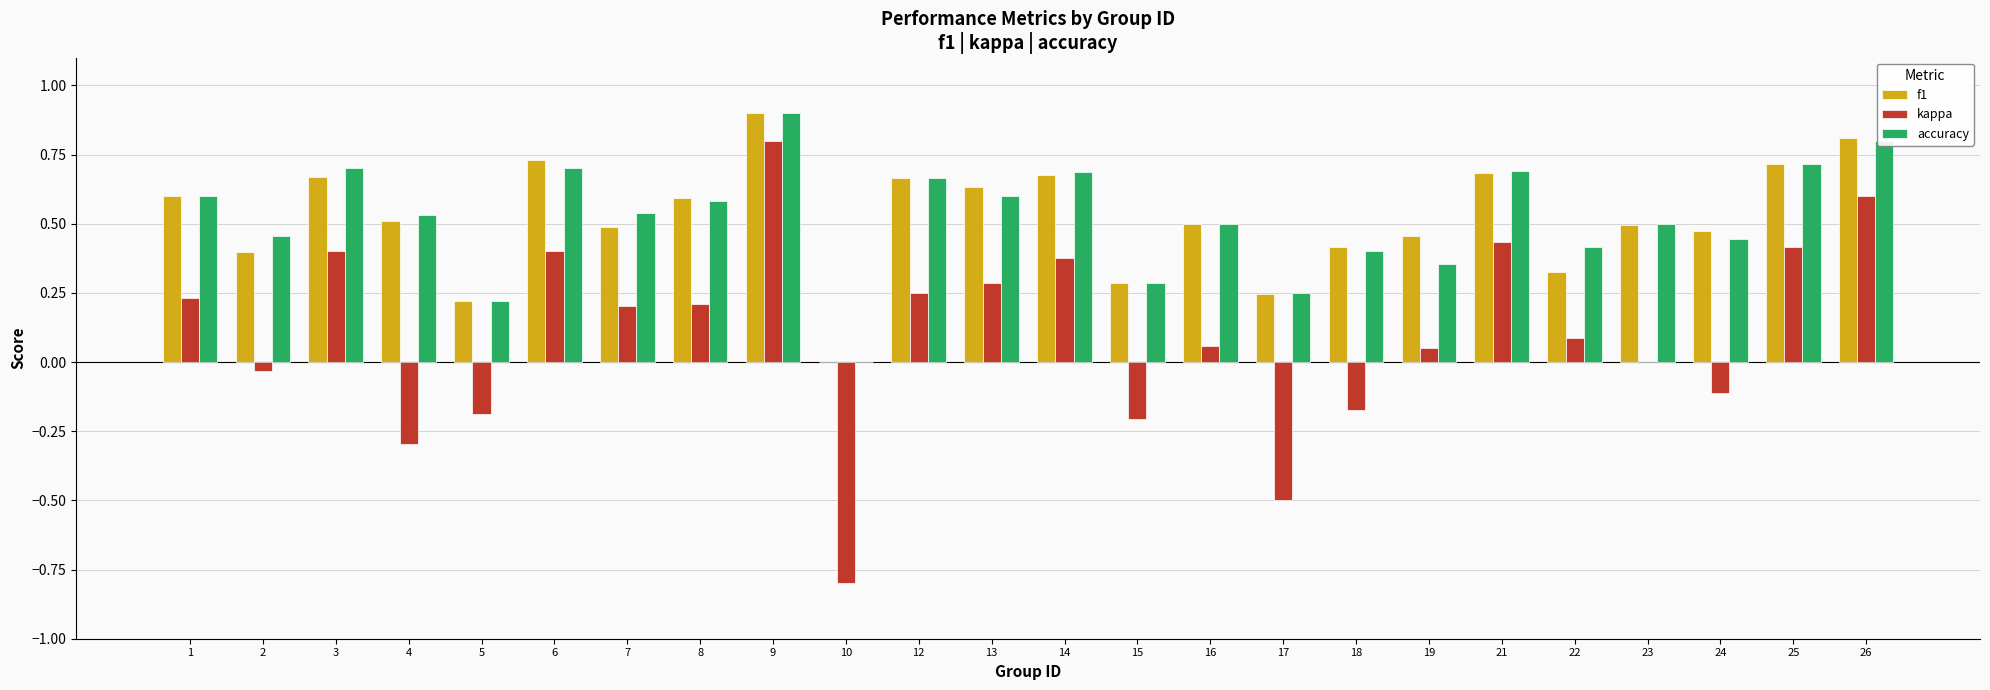

What is the maximum value for f1?

0.9